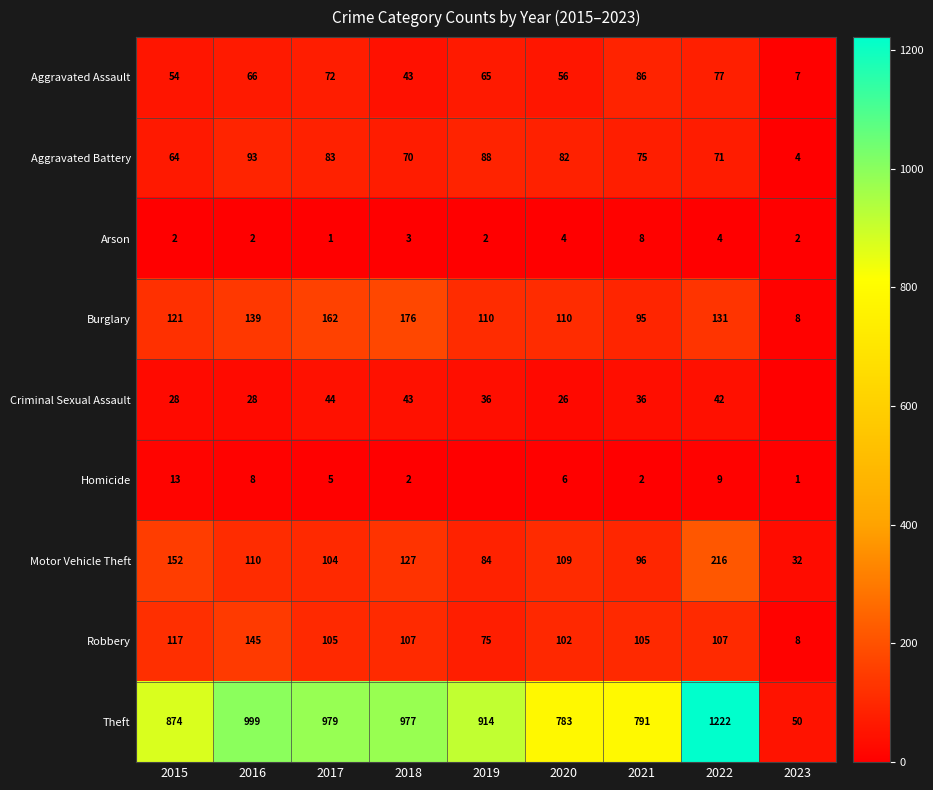

What is the difference between the maximum and minimum values in the Aggravated Assault series?

79